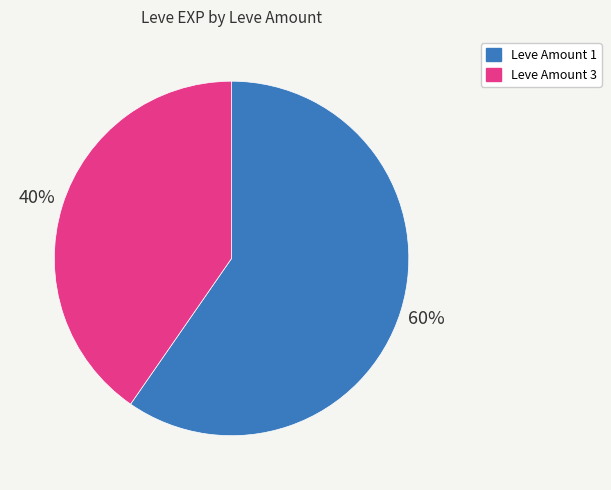

To the nearest percent, what is the average slice percentage?

50%